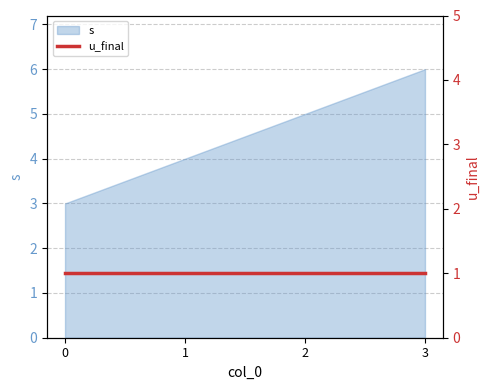

What is the value of the 4th point from the left?

6